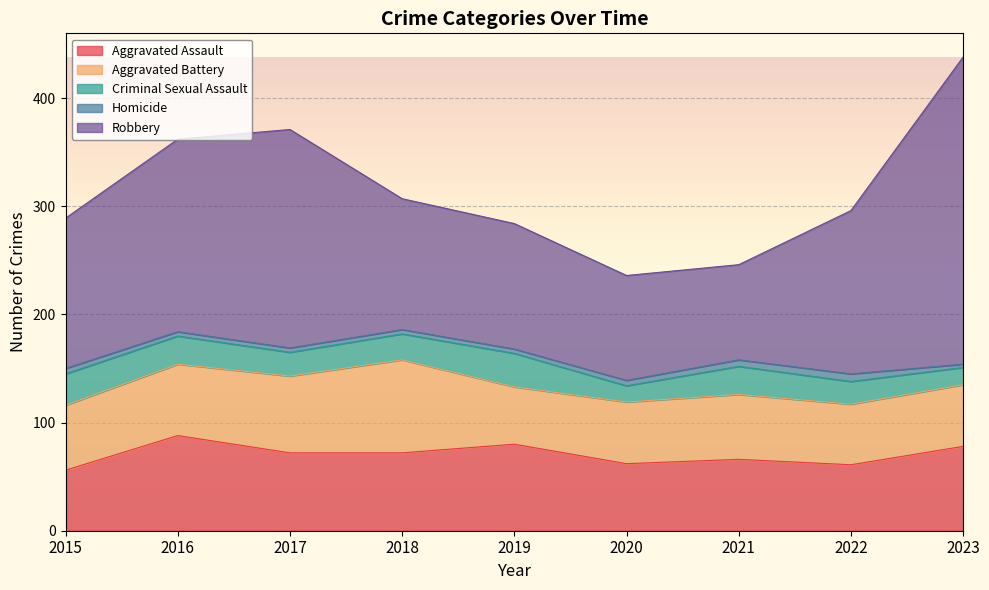

At how many categories does at least one series exceed 9?

9